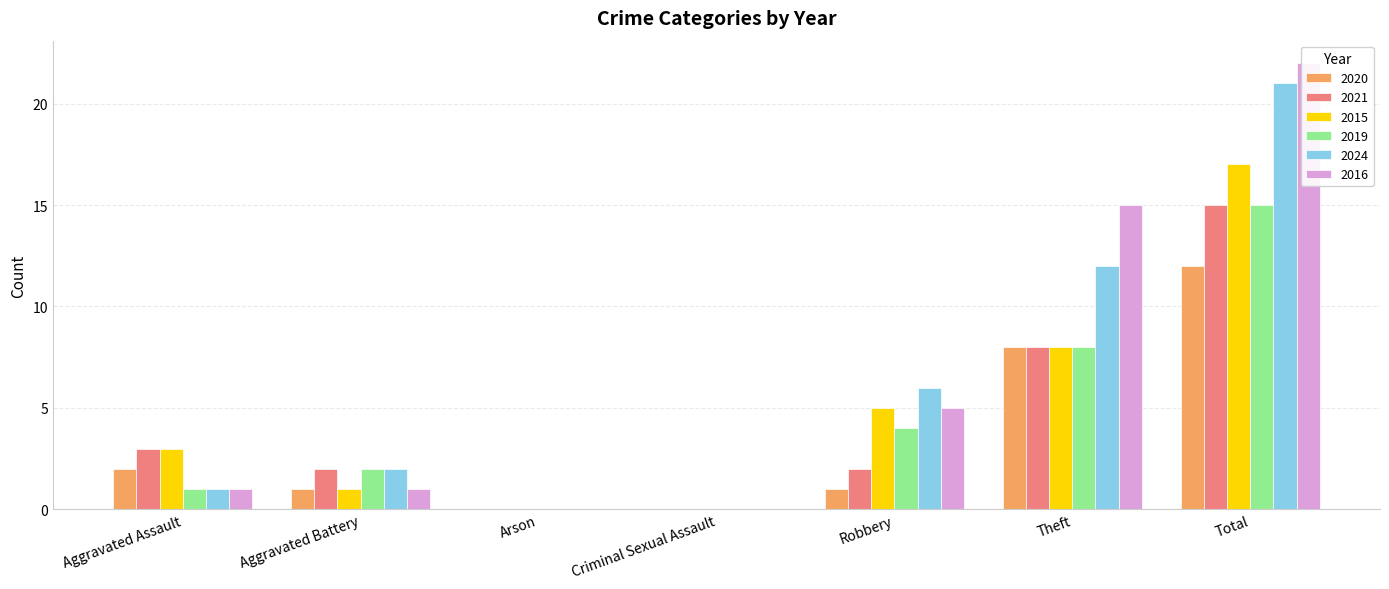

Between Total and Arson, which is larger?

Total